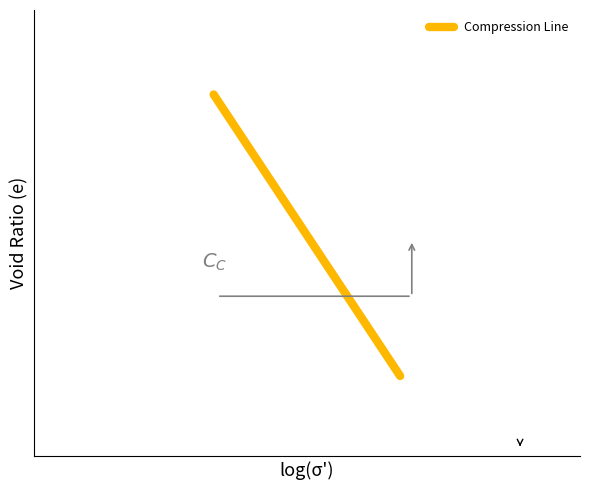

The value at 1 is 0.4. True or false?

False